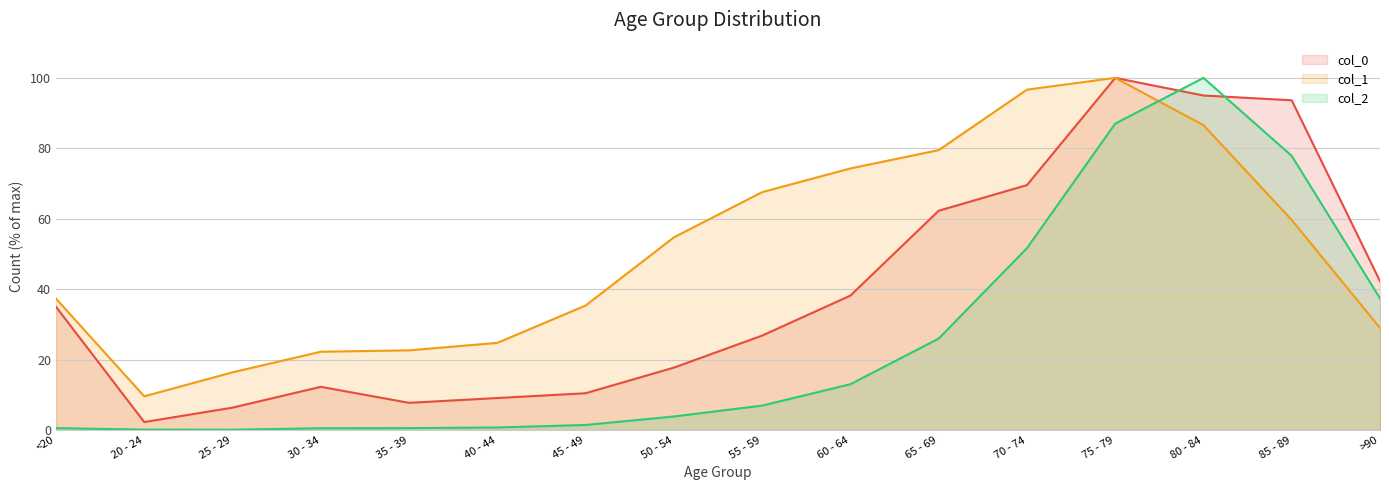

What is the label of the 4th point from the left?

30 - 34